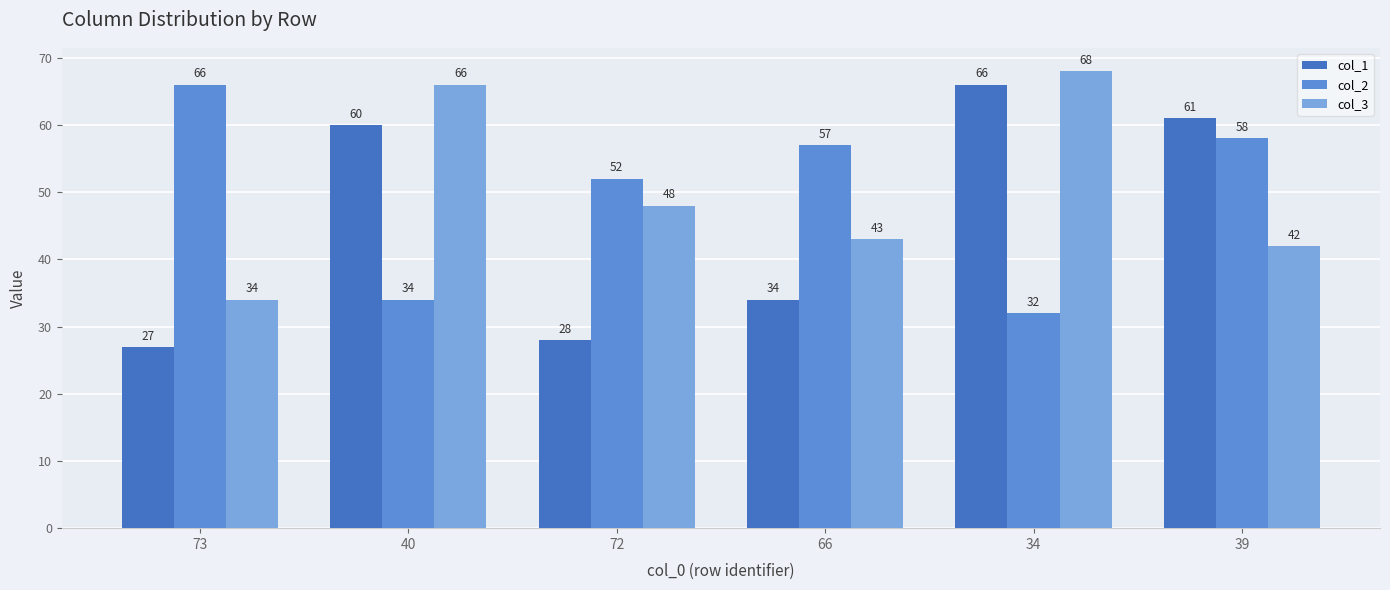

Are the bars grouped side by side (vs. stacked)?

Yes